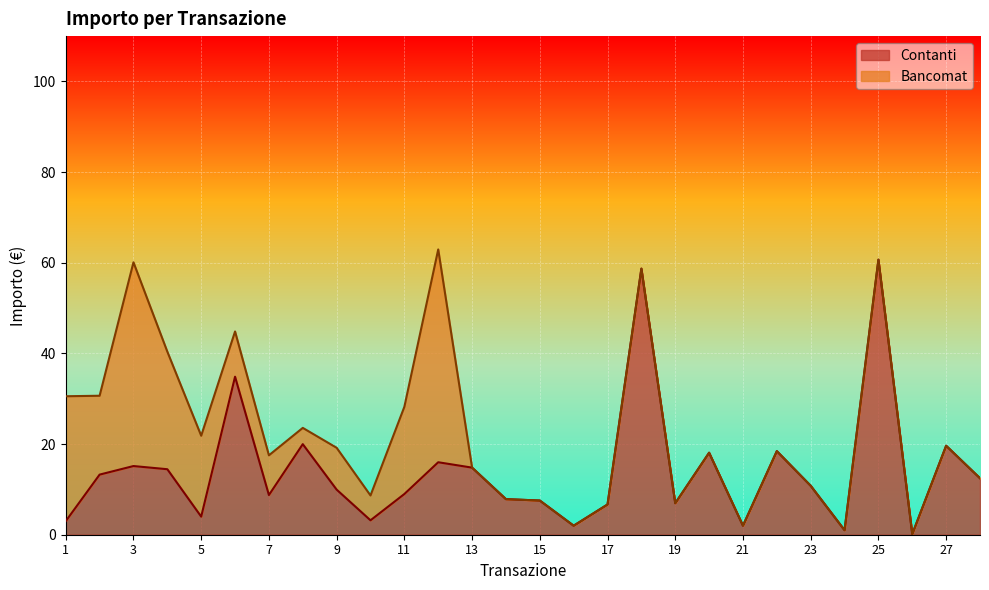

What is the value of the 7th point from the left?

8.8